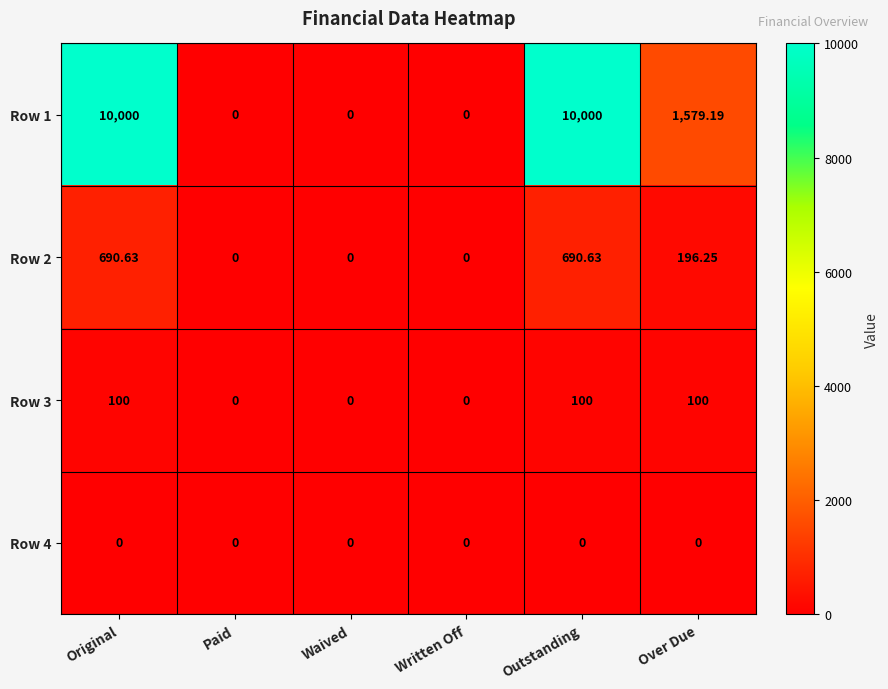

Where does the Row 2 series first go above 196?

Original